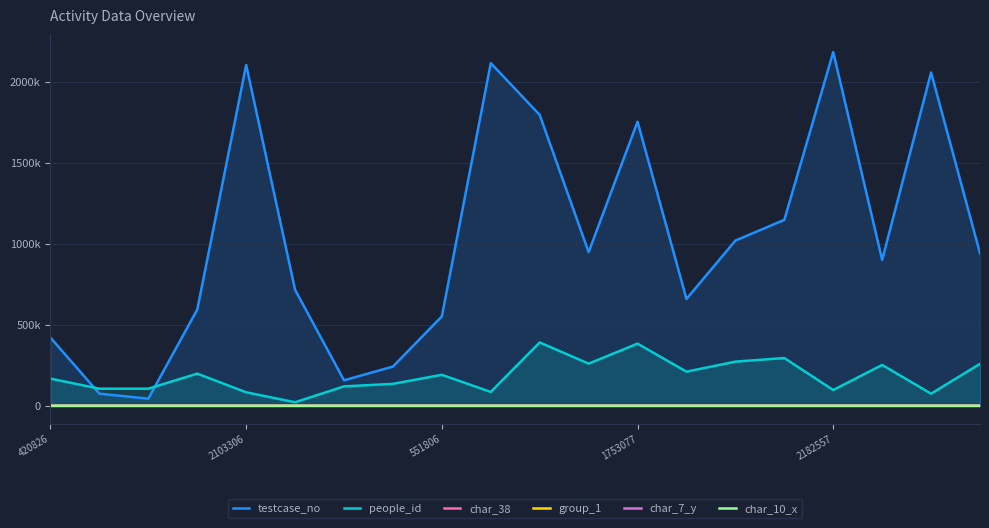

Which series has the largest range (max minus min)?

testcase_no